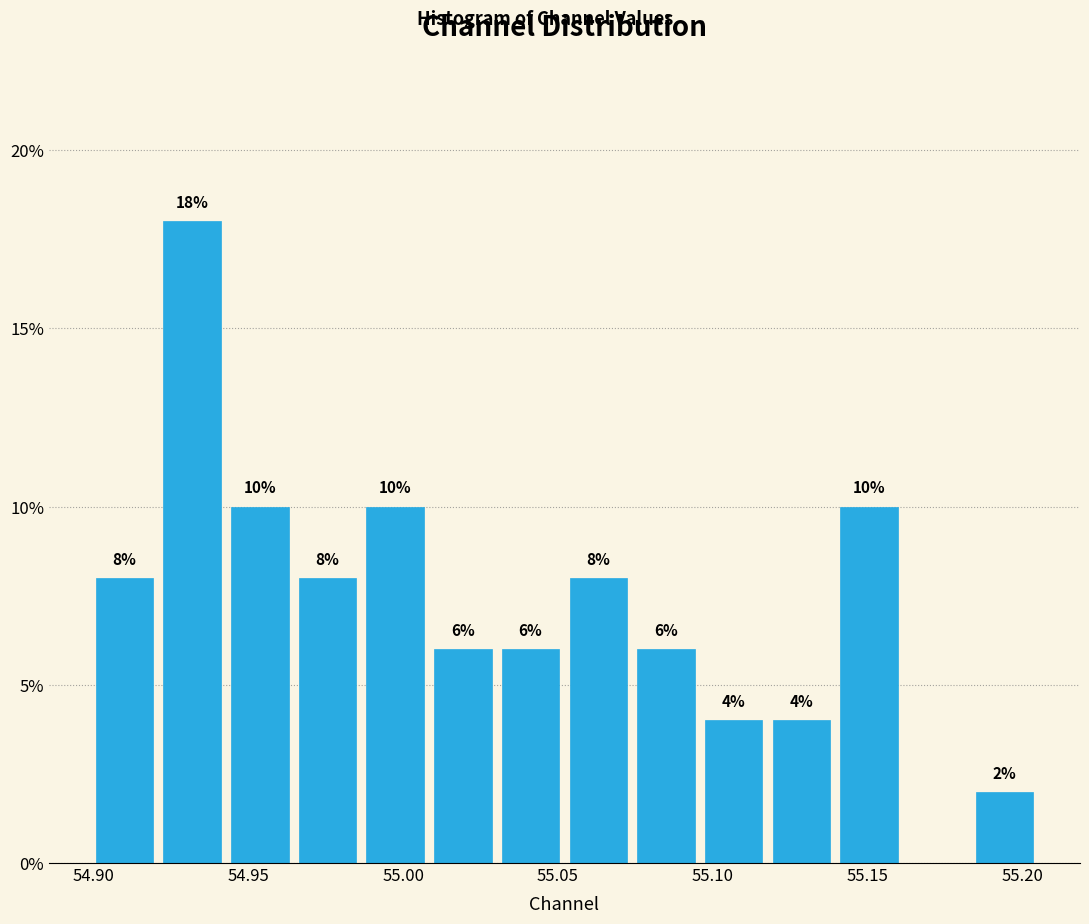

Over which range of the x-axis is the bar tallest?

54.920 to 54.945